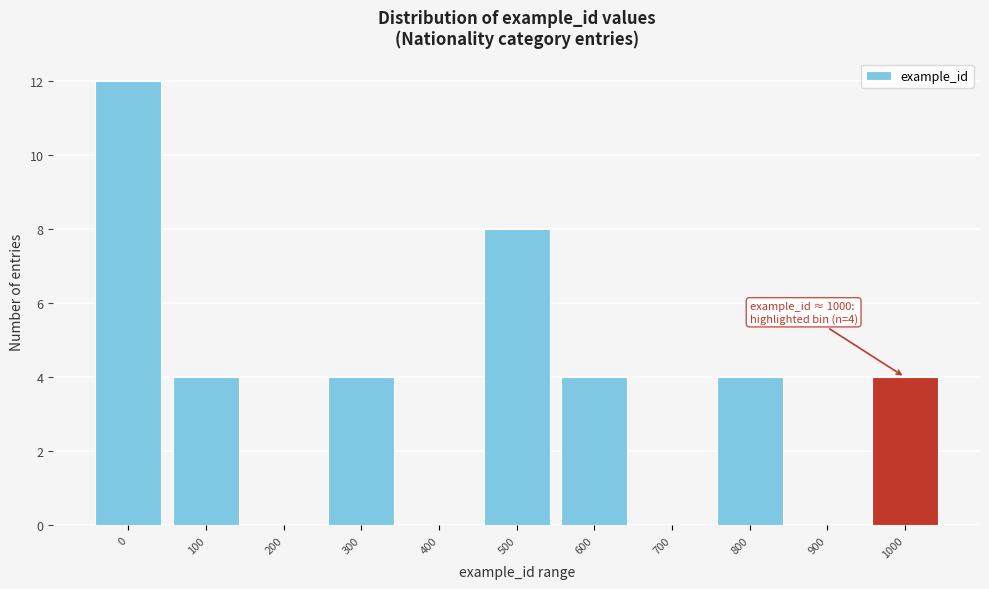

Reading left to right, extract all data points from this chart.

0=12	100=4	200=0	300=4	400=0	500=8	600=4	700=0	800=4	900=0	1000=4